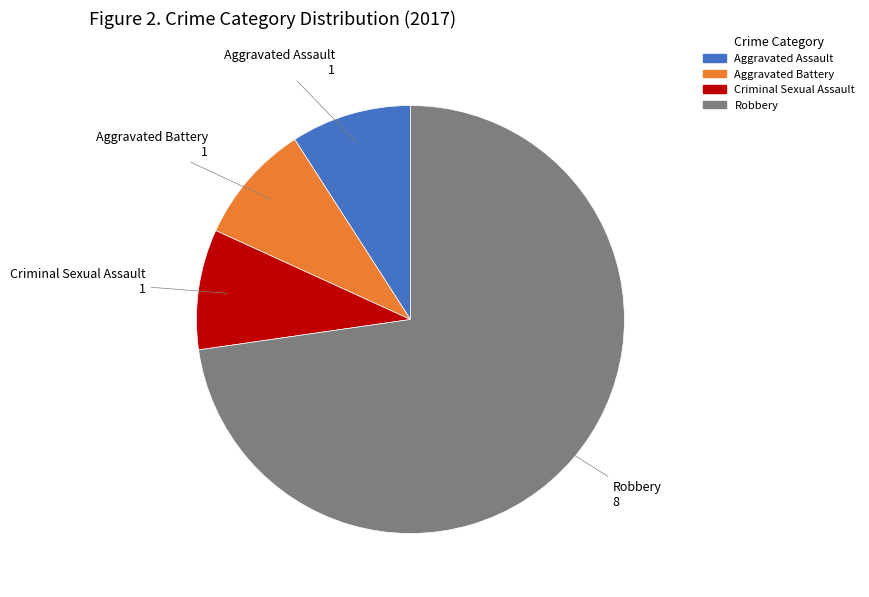

Which category has the biggest portion of the pie?

Robbery